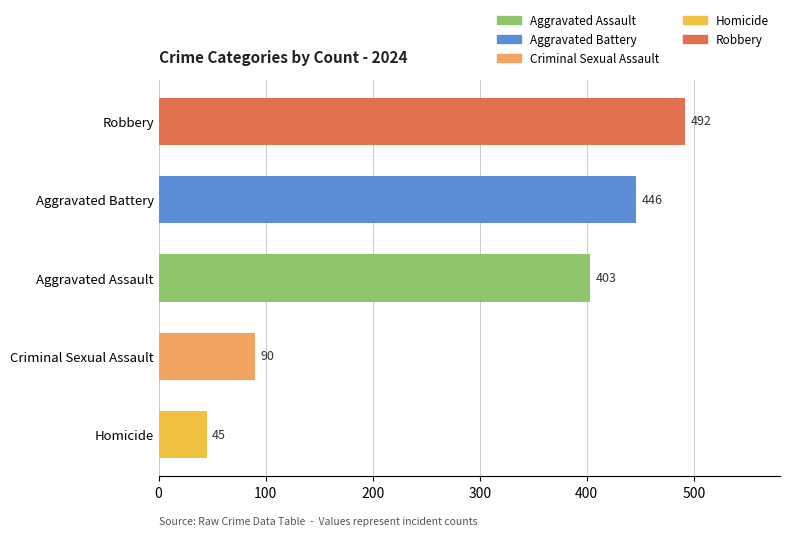

Is it true that Aggravated Assault equals 89 at 1?

False